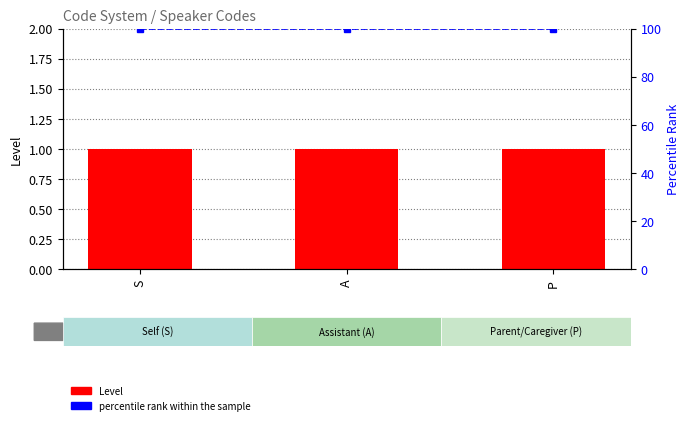

Between S and P, which series saw the biggest shift?

Level